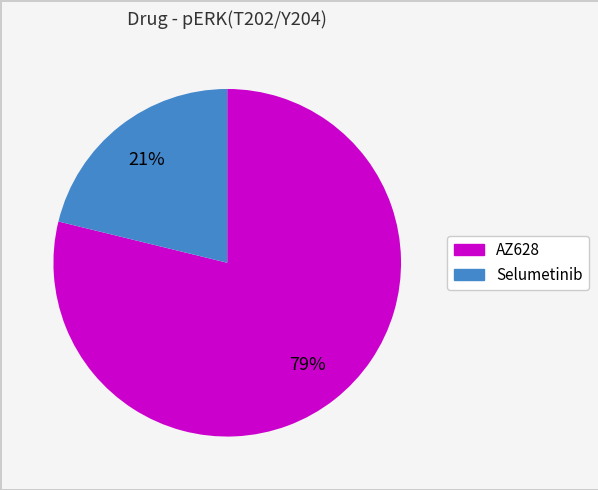

What percentage is the Selumetinib slice, to the nearest percent?

21%